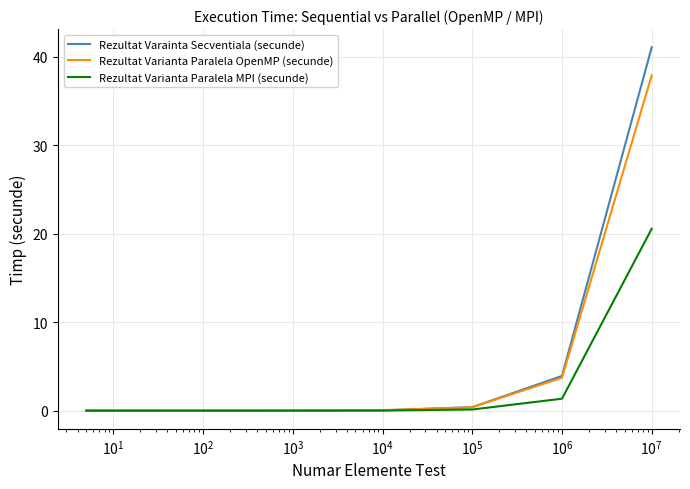

List the series in order of their peak value, lowest first.

Rezultat Varianta Paralela MPI (secunde), Rezultat Varianta Paralela OpenMP (secunde), Rezultat Varainta Secventiala (secunde)